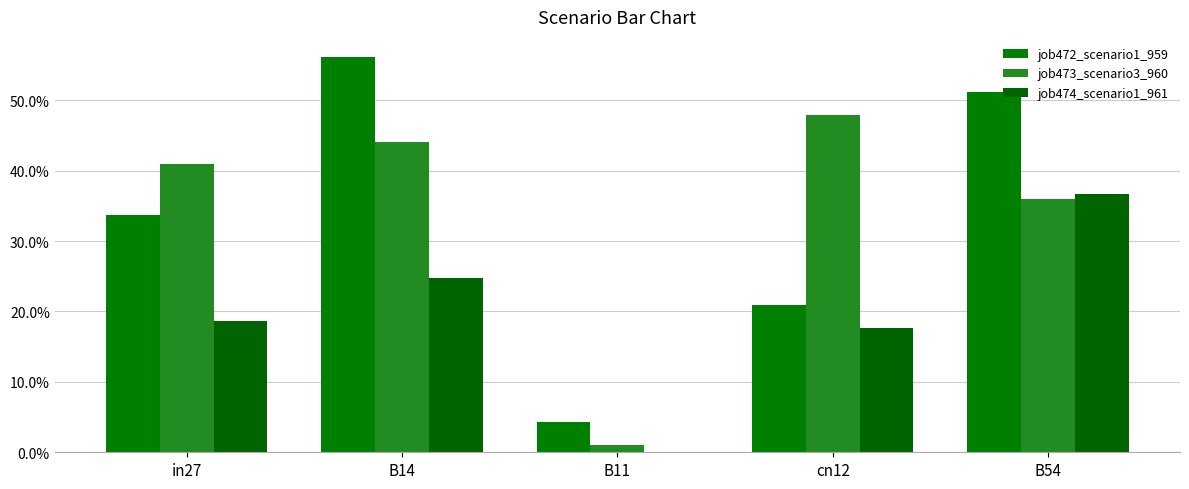

At which category is the sum across all series the highest?

B14